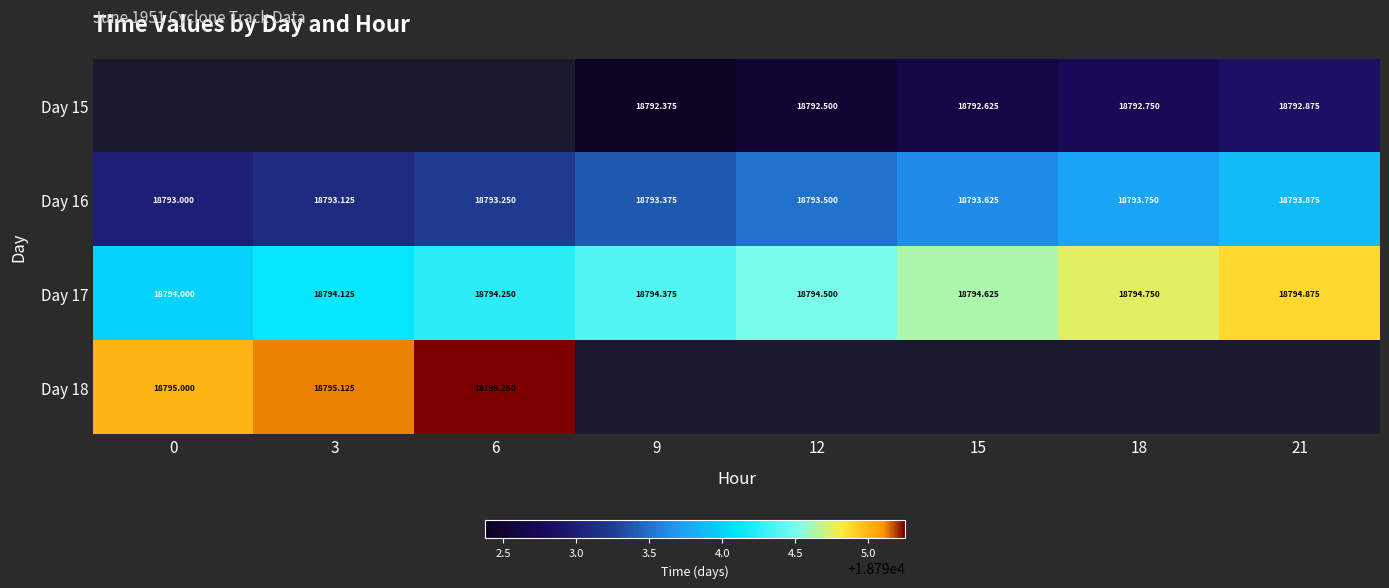

What is the sum of all Day 16 values?

150347.5